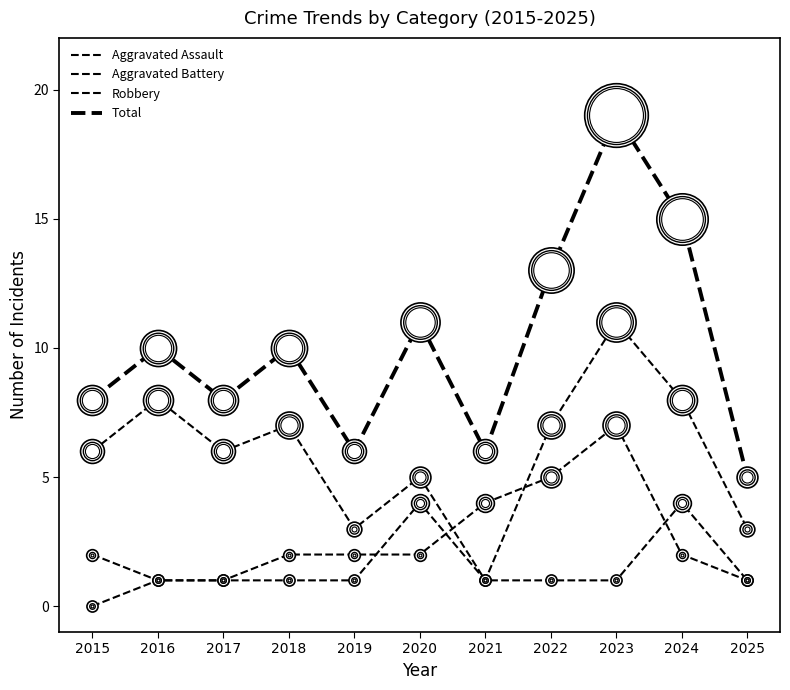

Does the chart display data point markers on the line(s)?

No